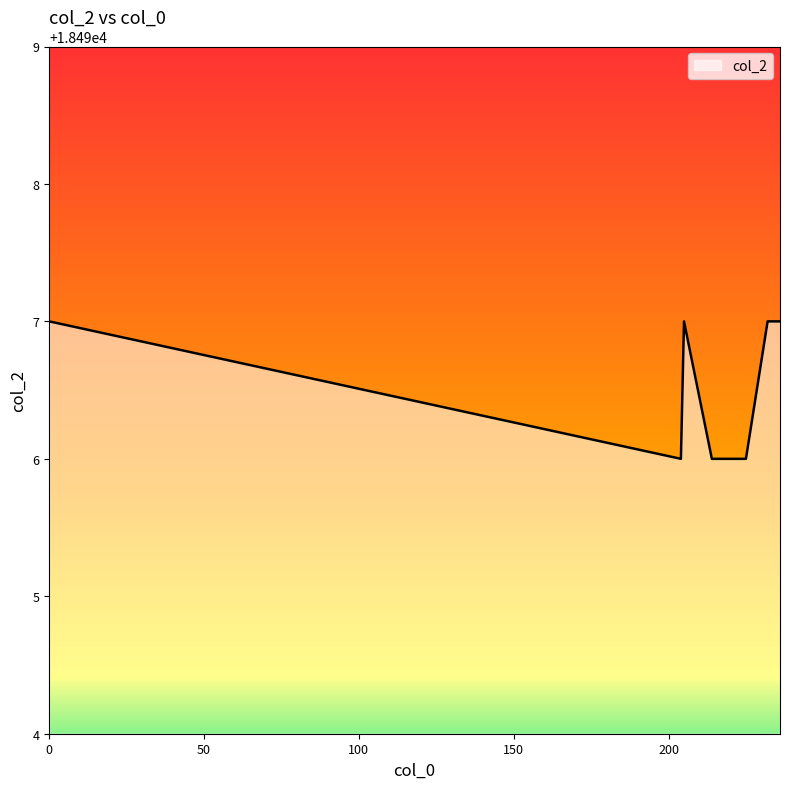

What is the smallest value displayed?

18496